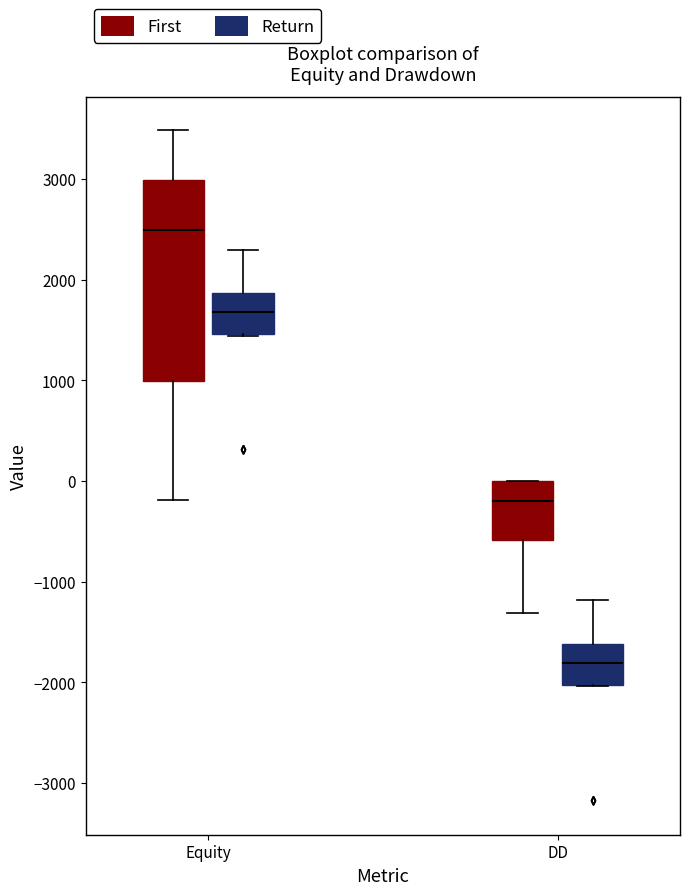

Comparing the boxes themselves (not the whiskers), which one is the tallest?

Equity (First)